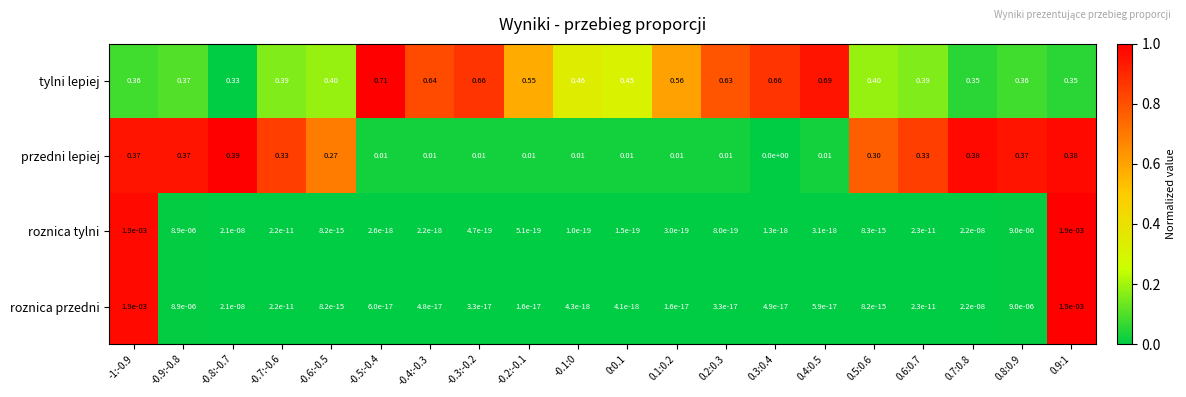

Which series has the largest total across all categories?

tylni lepiej